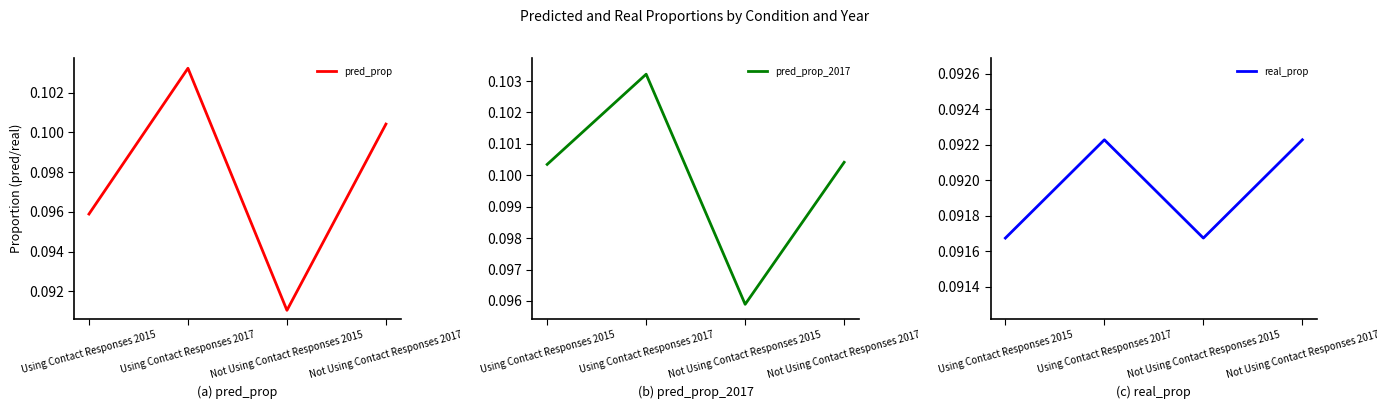

At which label does pred_prop_2017 reach its minimum?

Not Using Contact Responses 2015